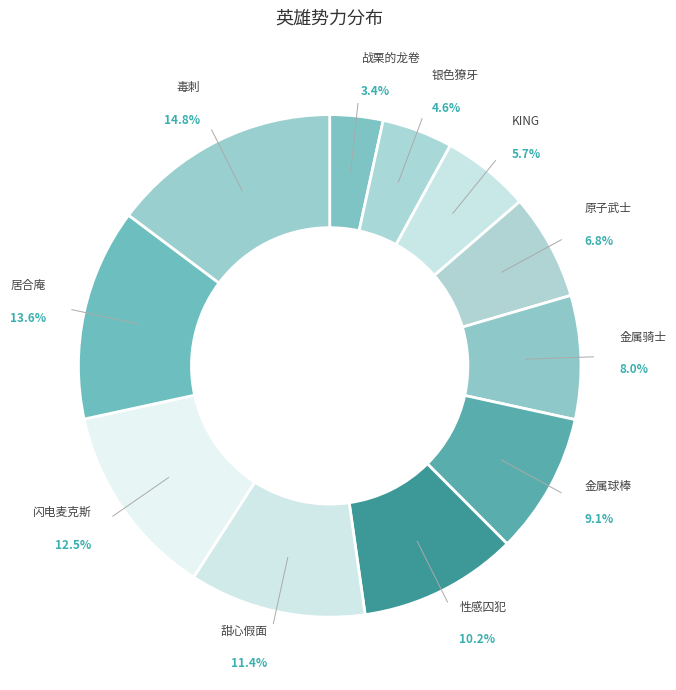

Is there a majority slice in this chart?

No